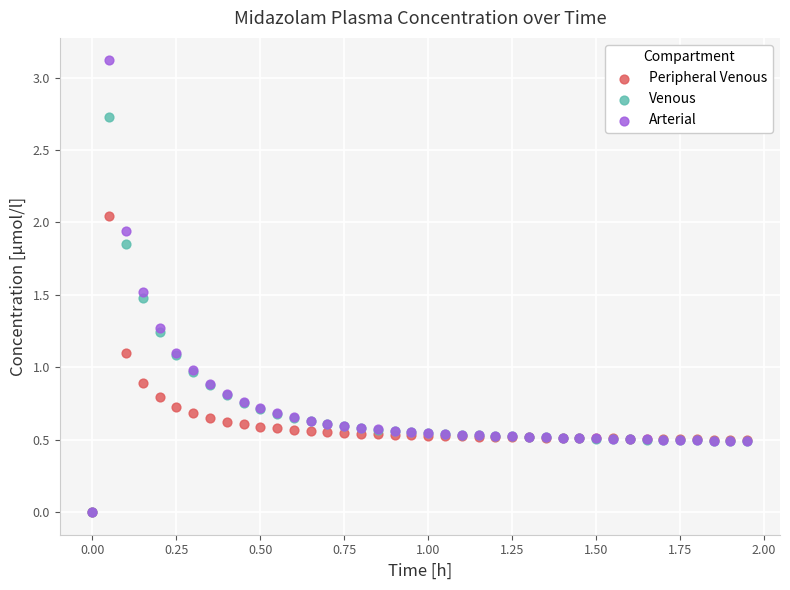

What are all the series names shown in the legend?

Peripheral Venous, Venous, Arterial